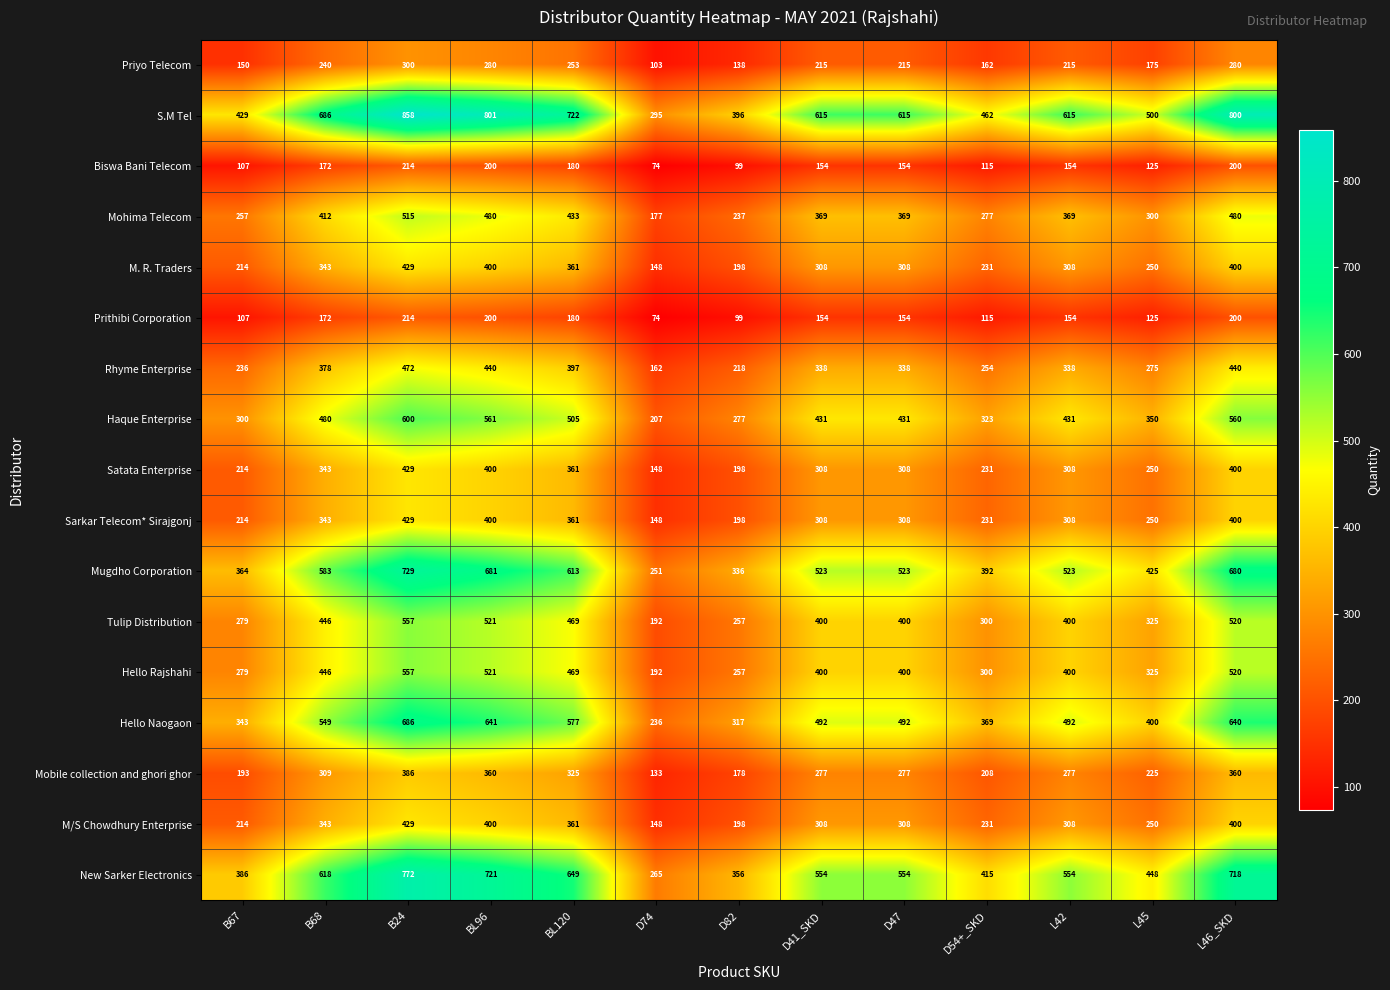

What is the greatest value displayed?

858